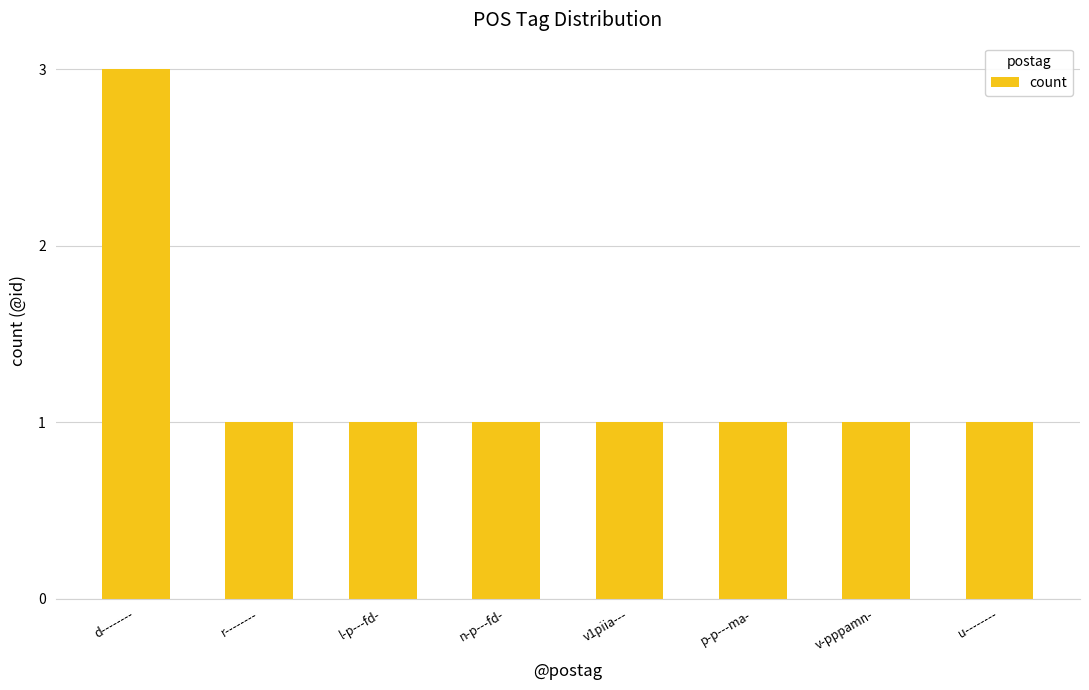

Does the chart contain any negative values?

No